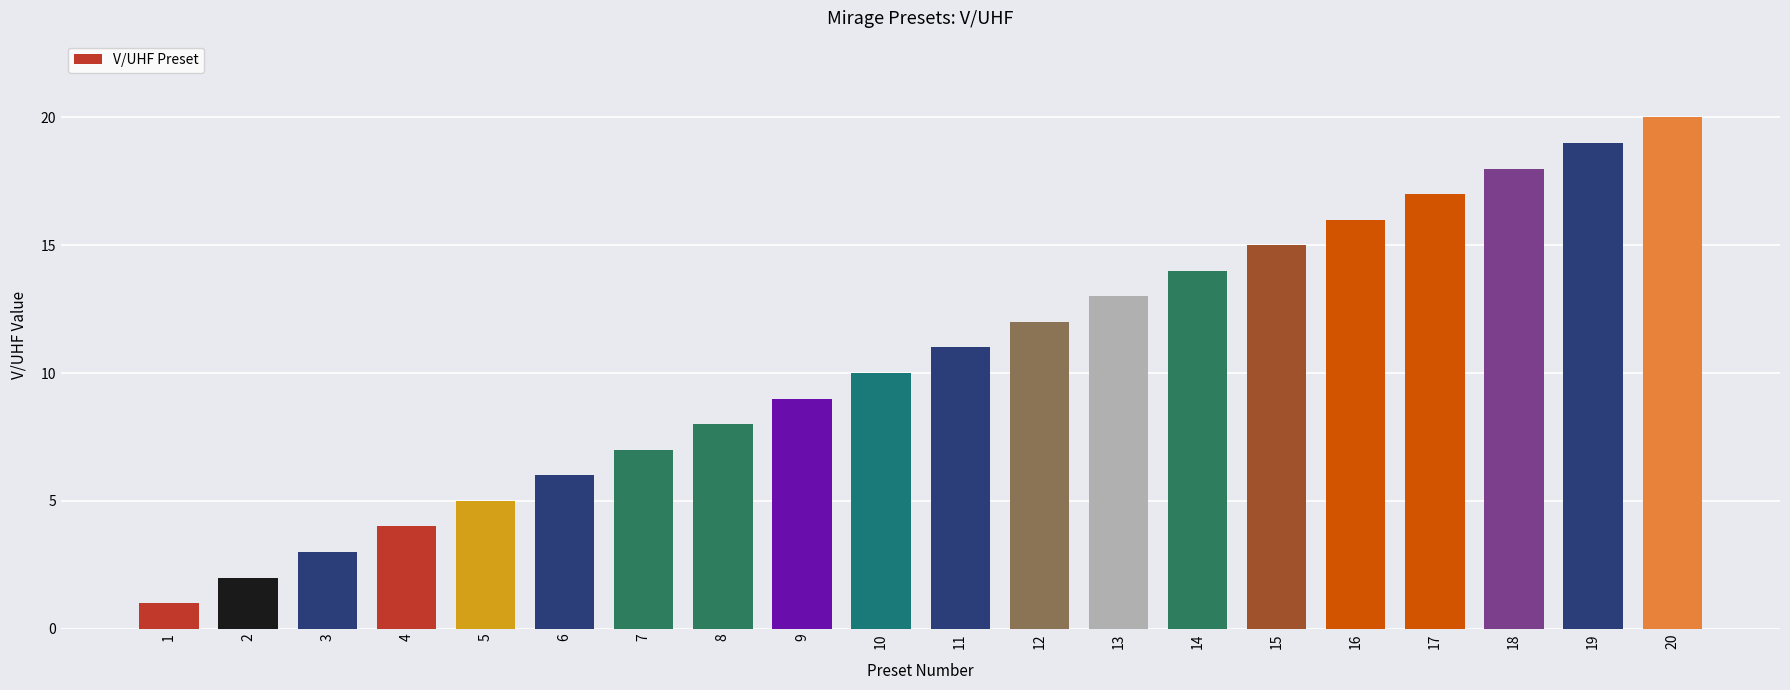

What is the difference between the maximum and second lowest values?

18